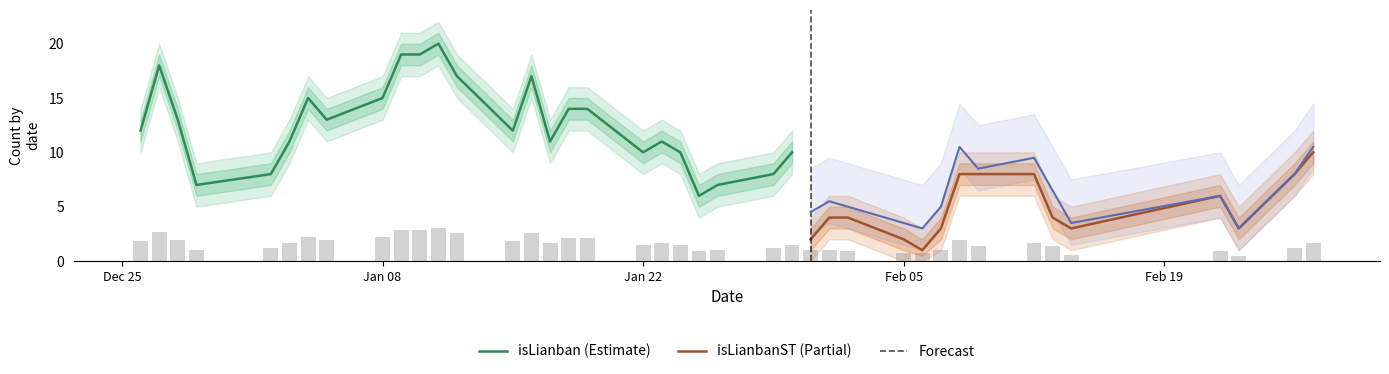

What is the minimum value for isLianban (Estimate)?

6